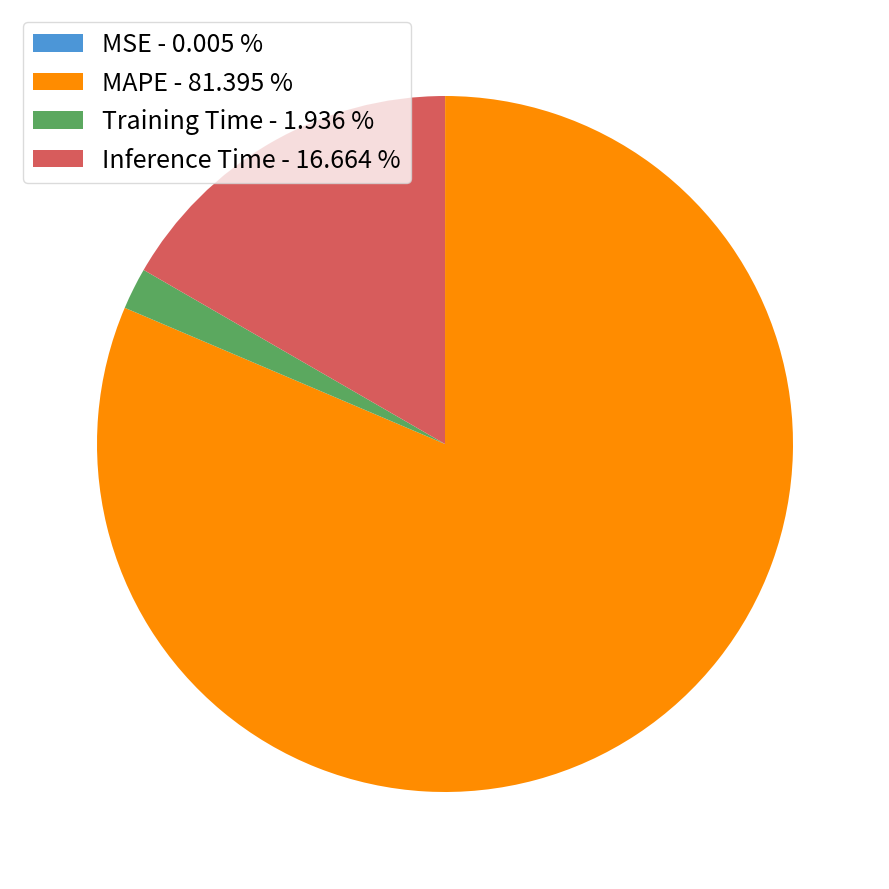

Which has a higher value, Inference Time or Training Time?

Inference Time